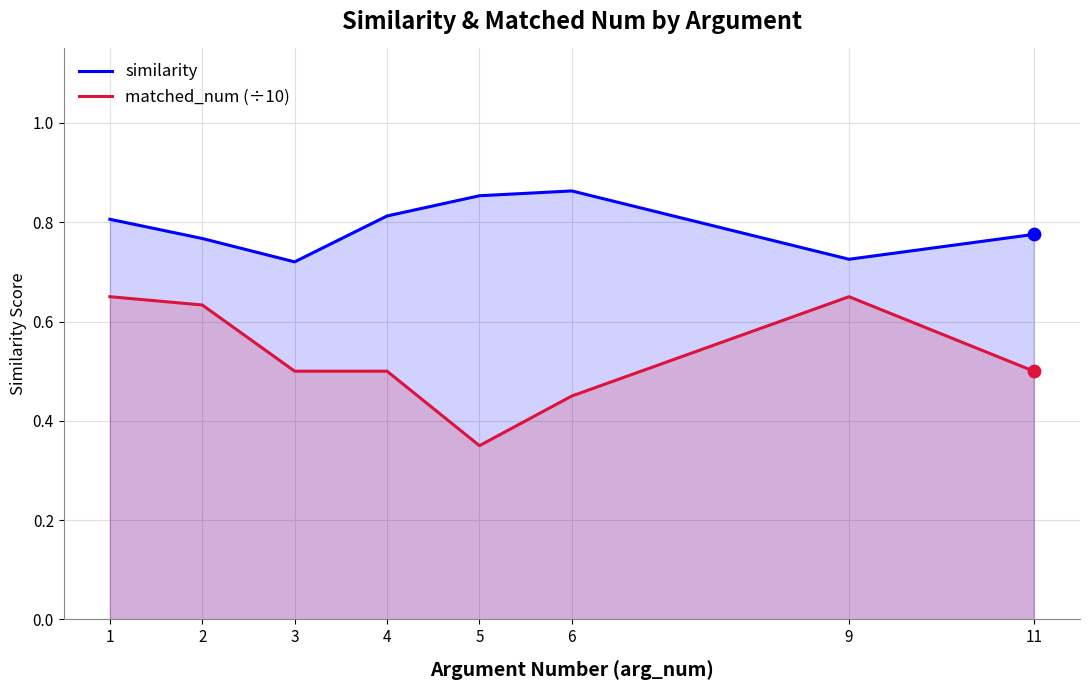

Which series has the largest total across all categories?

similarity